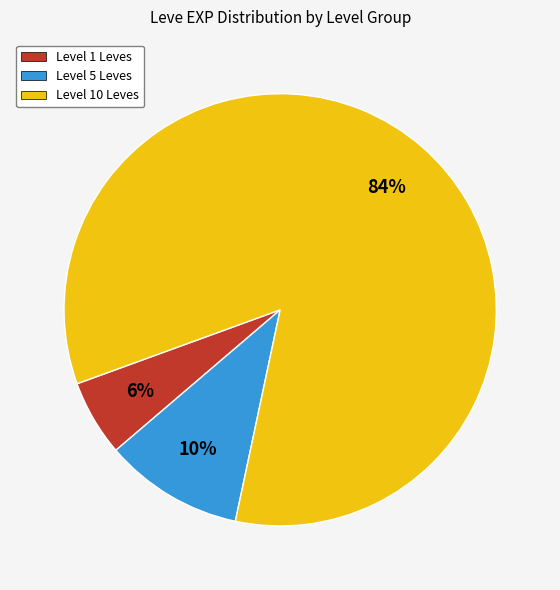

Is it true that Level 1 Leves is 19% of the pie?

False